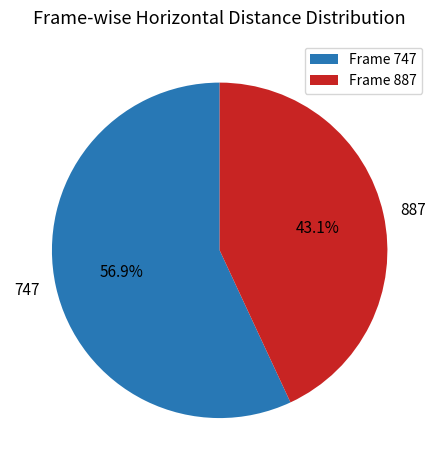

Count the number of slices in the pie.

2